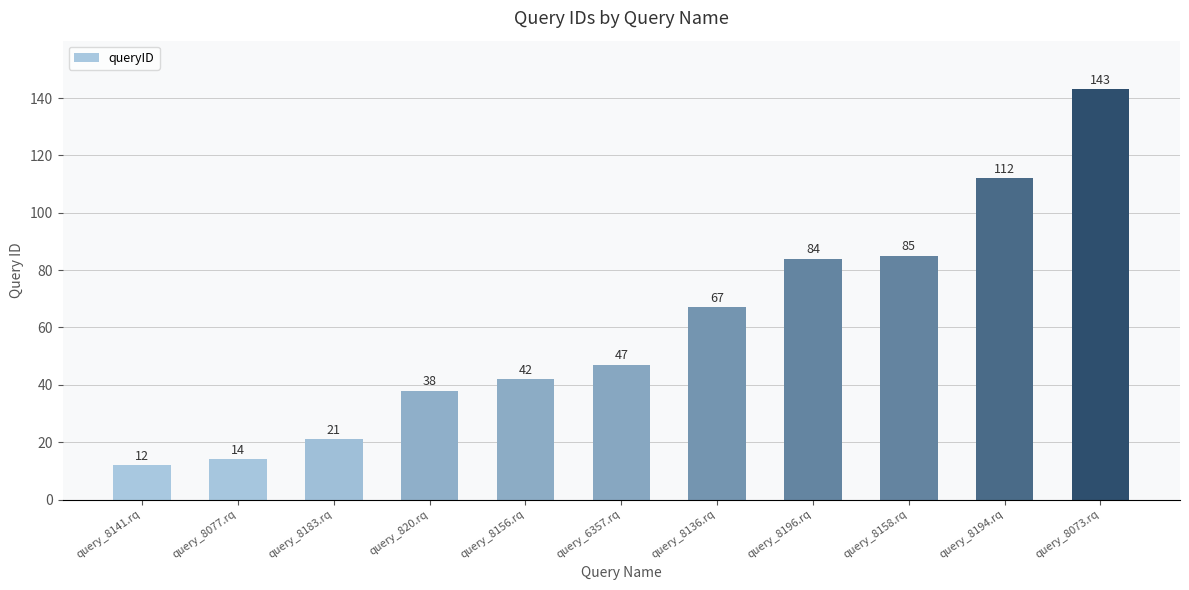

Where is the data nearest to the value 77?

query_8196.rq